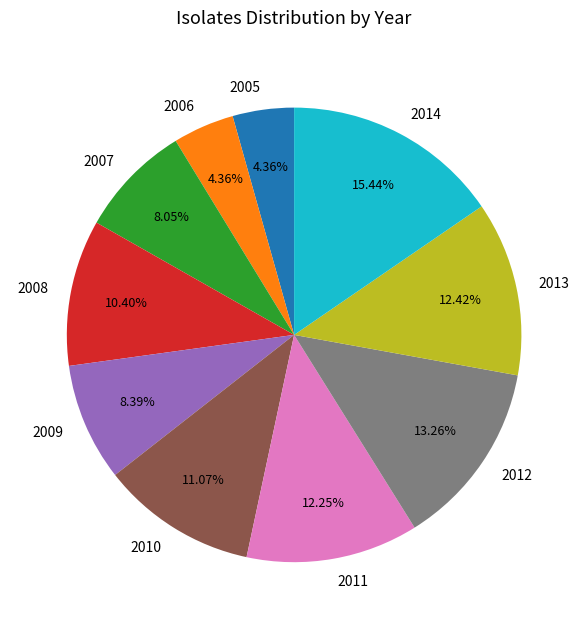

Is there any slice that represents more than half of the pie?

No